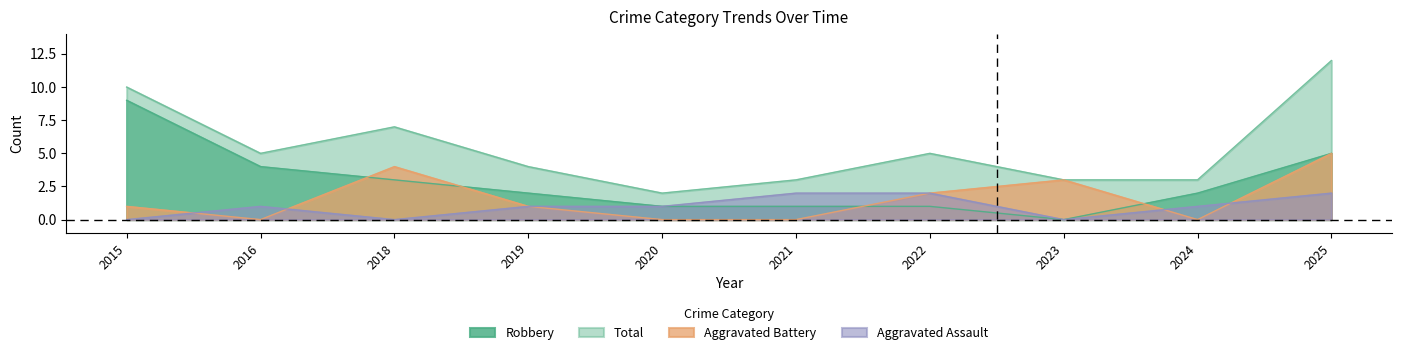

Does the chart display data point markers on the line(s)?

No